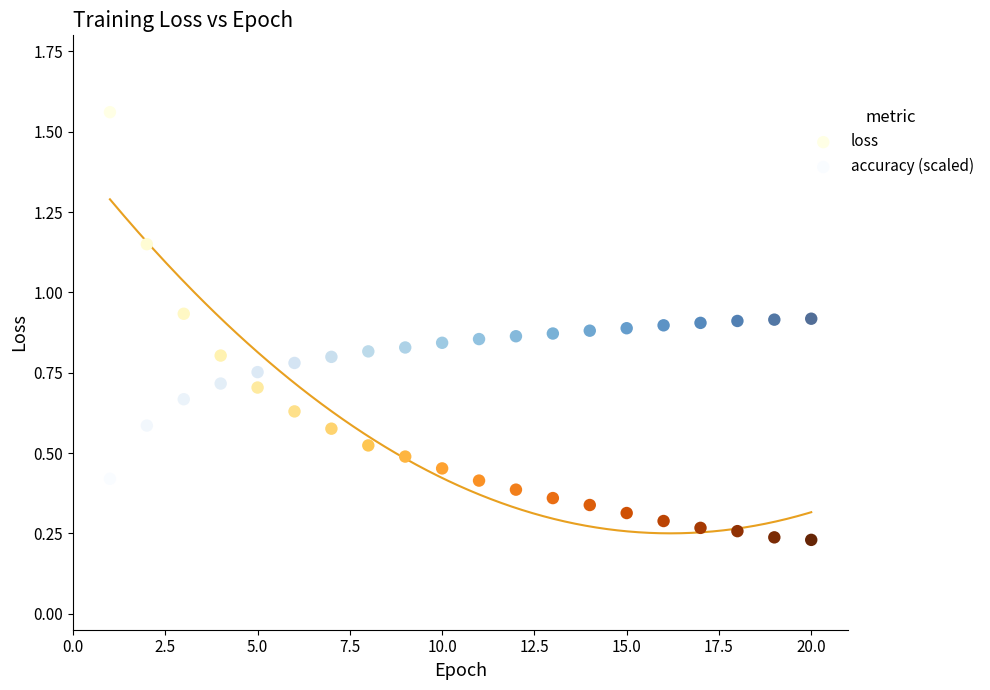

Which series reaches the minimum Y coordinate?

loss